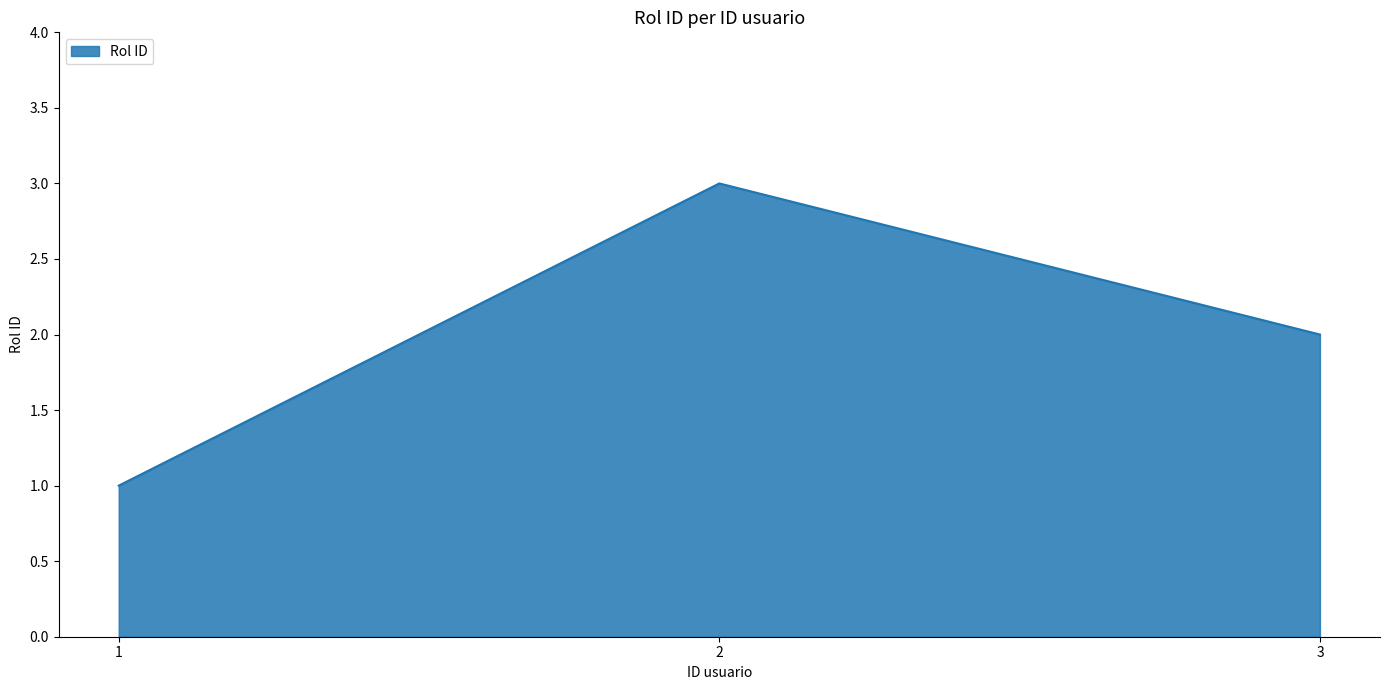

Read the value at 2.

3